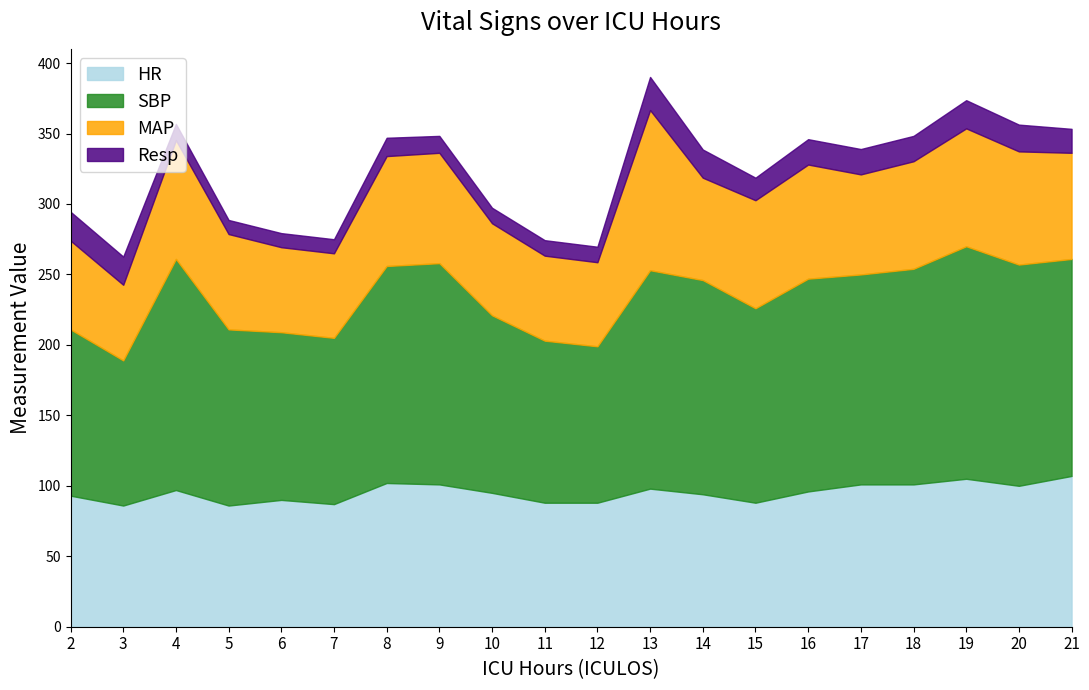

True or false: SBP and MAP intersect in this chart.

False